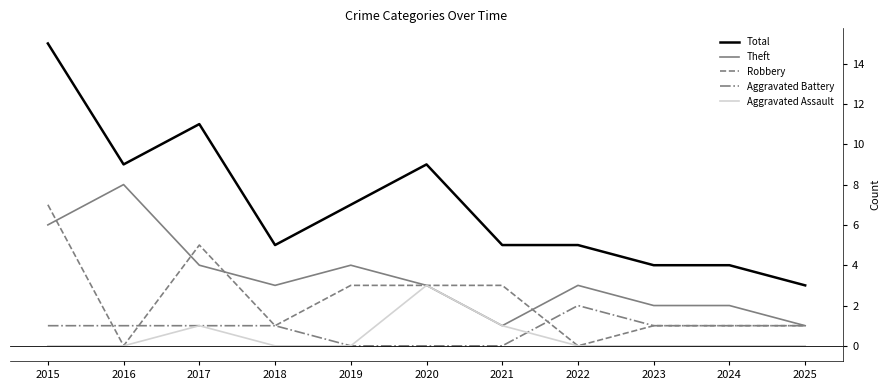

Between 2016 and 2020, which series saw the biggest shift?

Theft